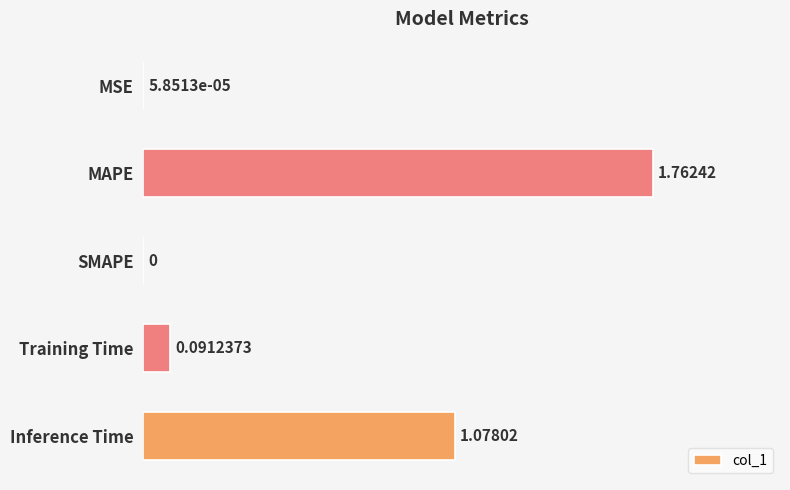

Between MSE and Inference Time, which is larger?

Inference Time